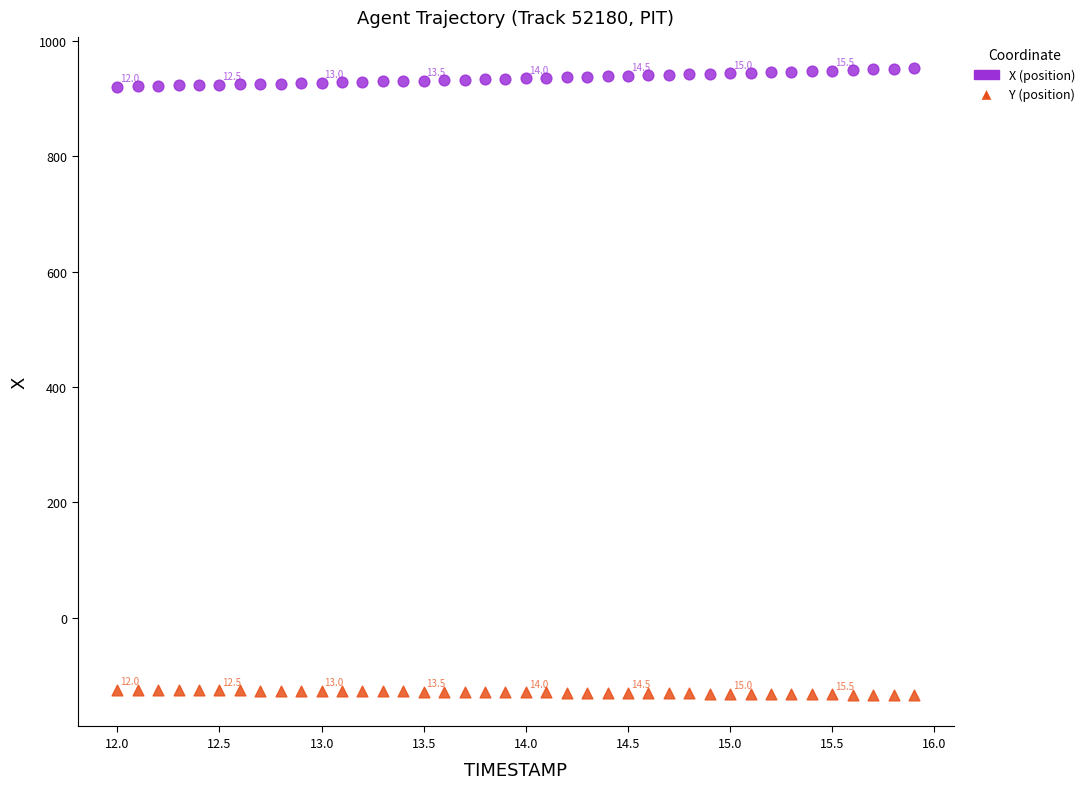

Across all data points, what is the range of Y values (max minus min)?

1087.1